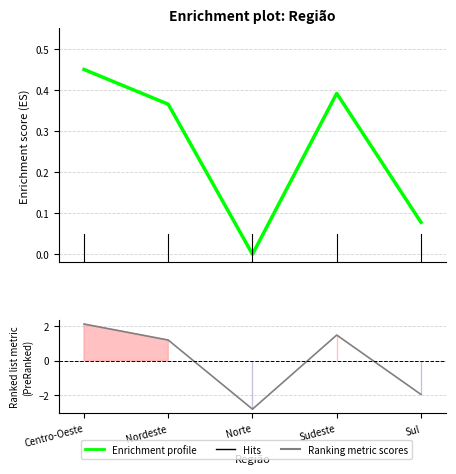

What value does the data have at Sul?

-2.0